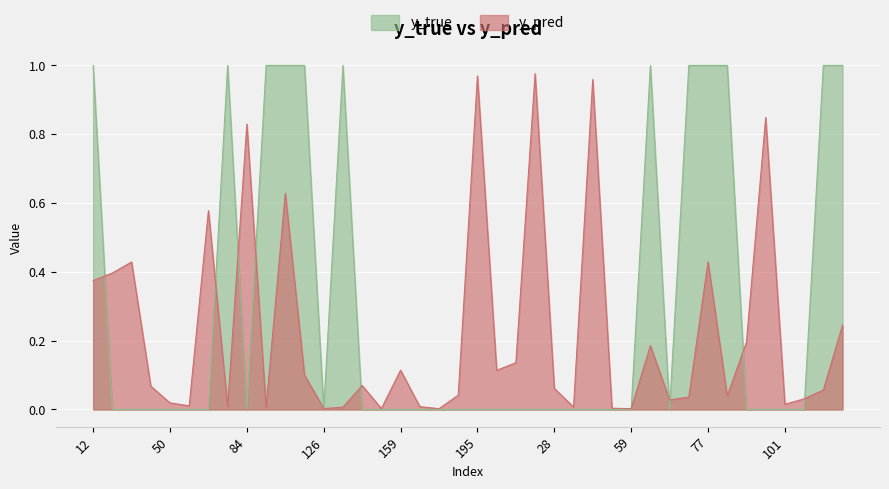

What is the sum of the y_pred values at 44 and 76?

0.1